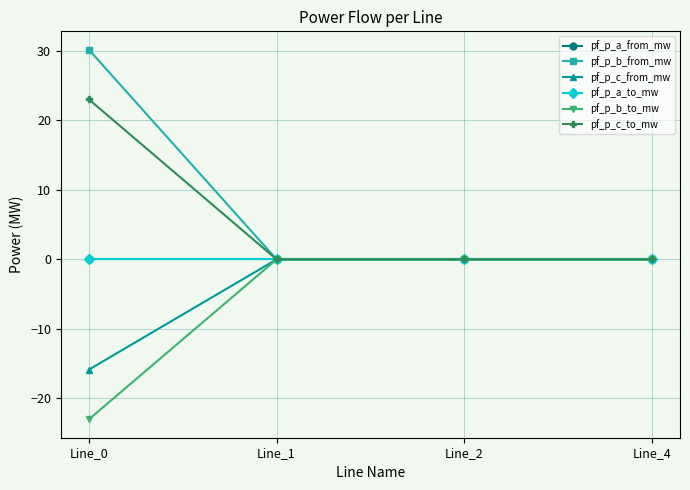

True or false: pf_p_c_to_mw has more than 2 interior local peaks.

False